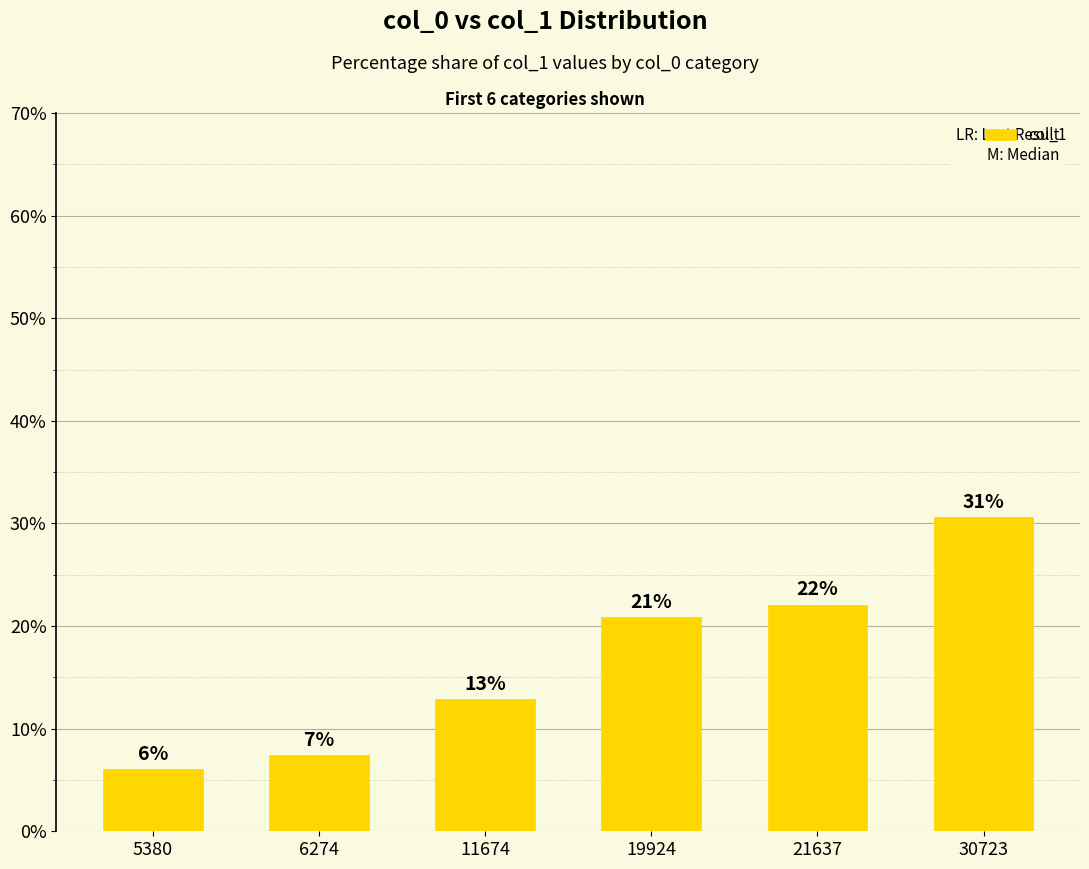

Approximately how many times larger is the value at 19924 compared to 30723?

0.7